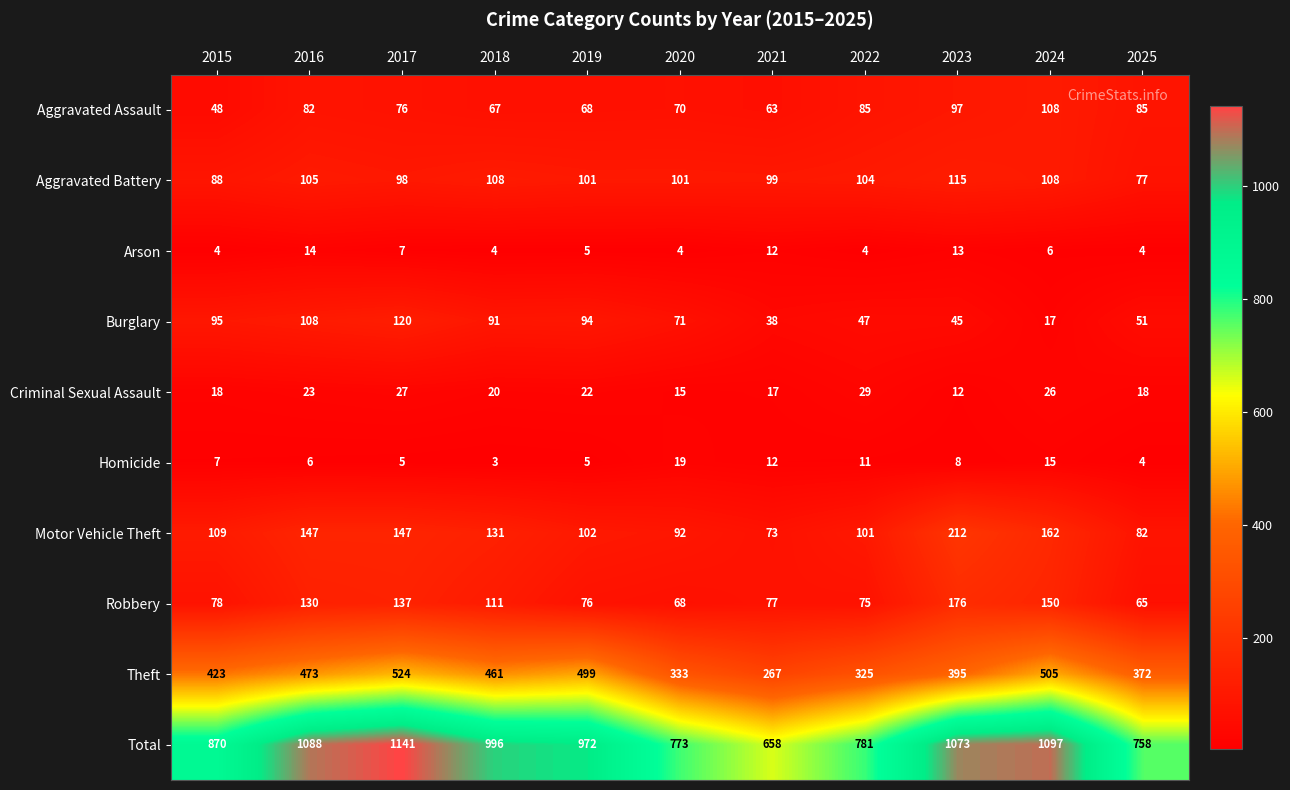

What is the minimum value shown in the chart?

3